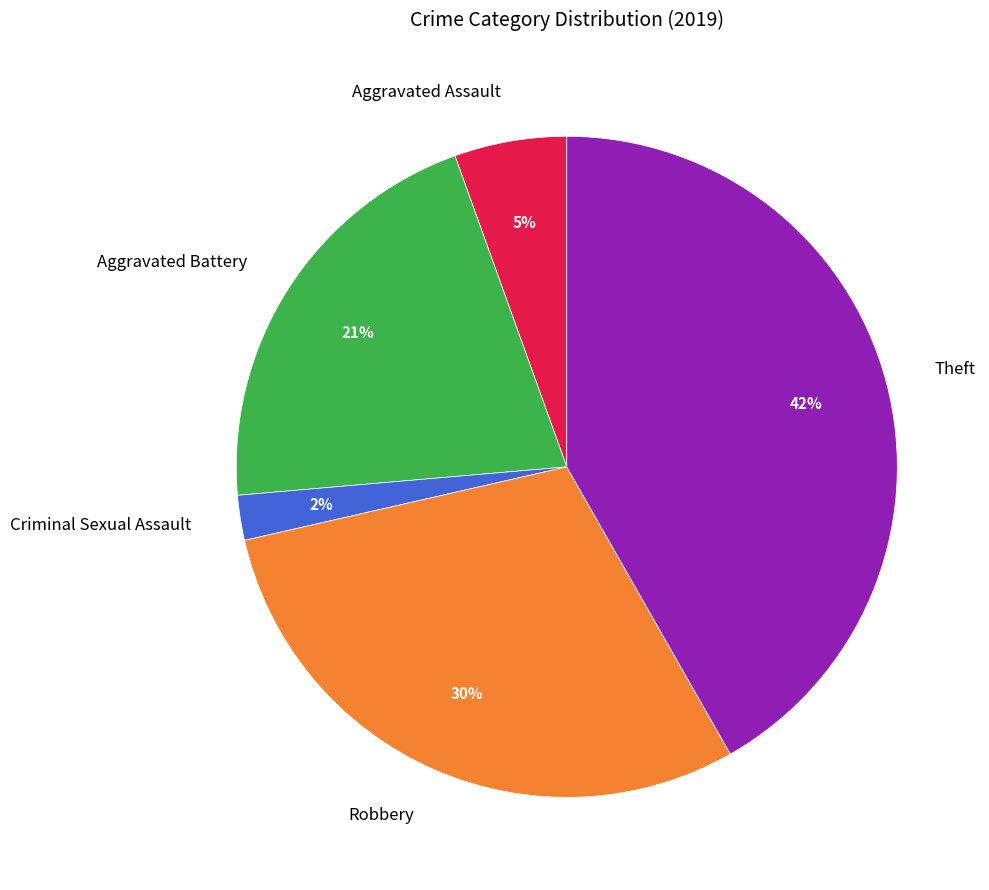

How many segments does this pie chart have?

5